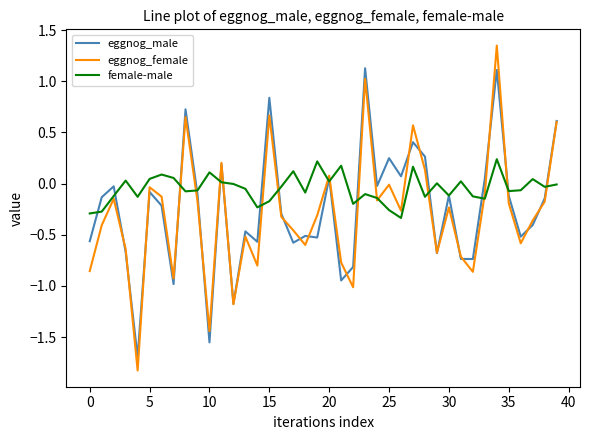

Which series has the widest spread of values?

eggnog_female